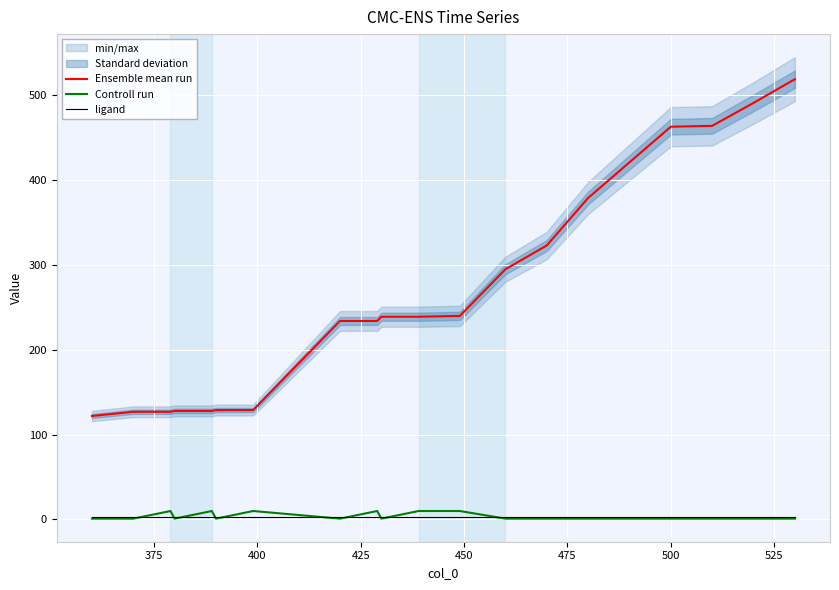

Reading right to left, extract all data points from this chart.

Ensemble mean run: 519	491	464	463	379	323	295	240	239	239	234	234	129	129	128	128	127	127	122
Controll run: 1	1	1	1	1	1	1	10	10	1	10	1	10	1	10	1	10	1	1
ligand: 3	3	3	3	3	3	3	3	3	3	3	3	3	3	3	3	3	3	3